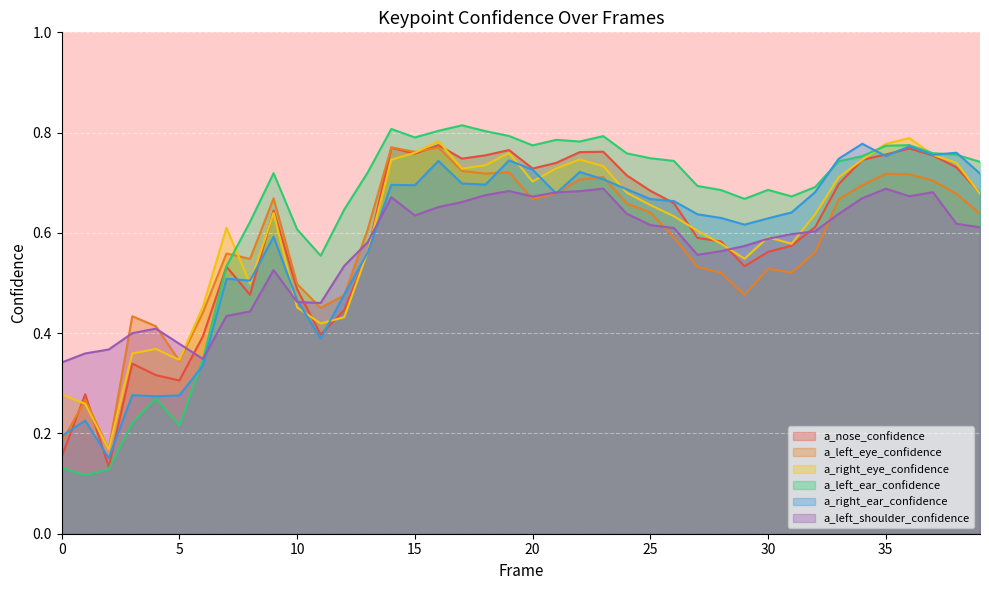

How many lines are shown in the chart?

6